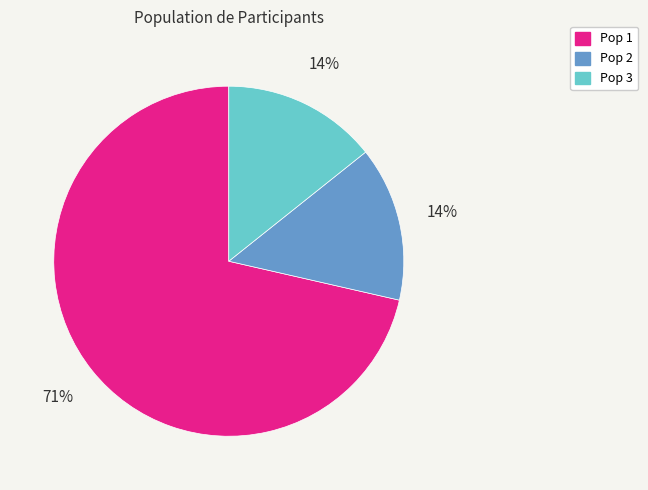

To the nearest percent, what is the average slice percentage?

33%